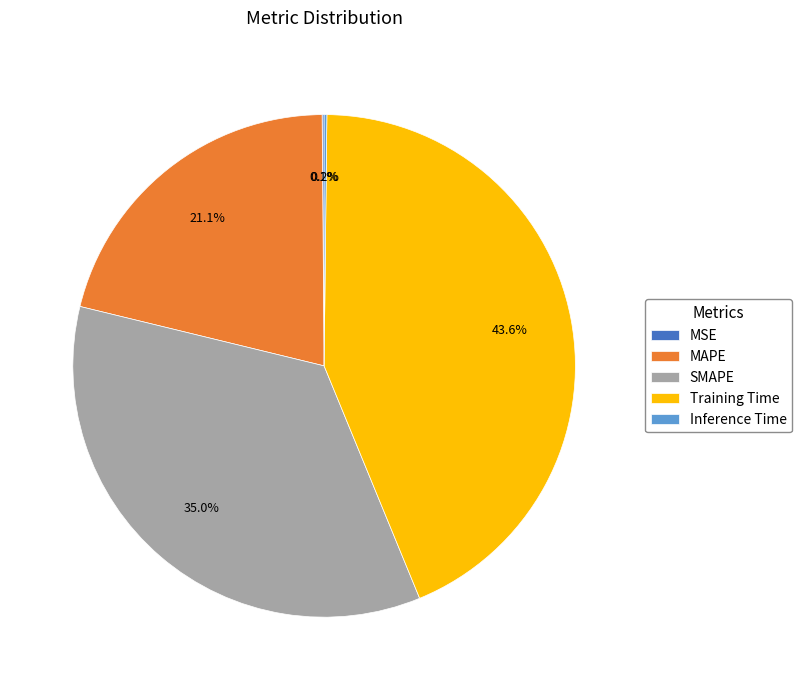

Is there any slice that represents more than half of the pie?

No